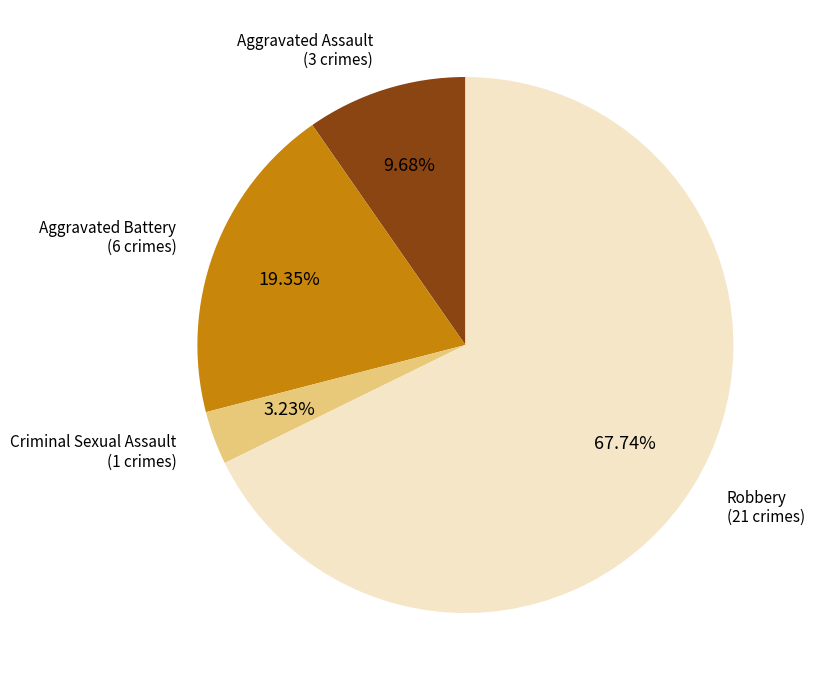

Rank the categories by value from highest to lowest.

Robbery, Aggravated Battery, Aggravated Assault, Criminal Sexual Assault